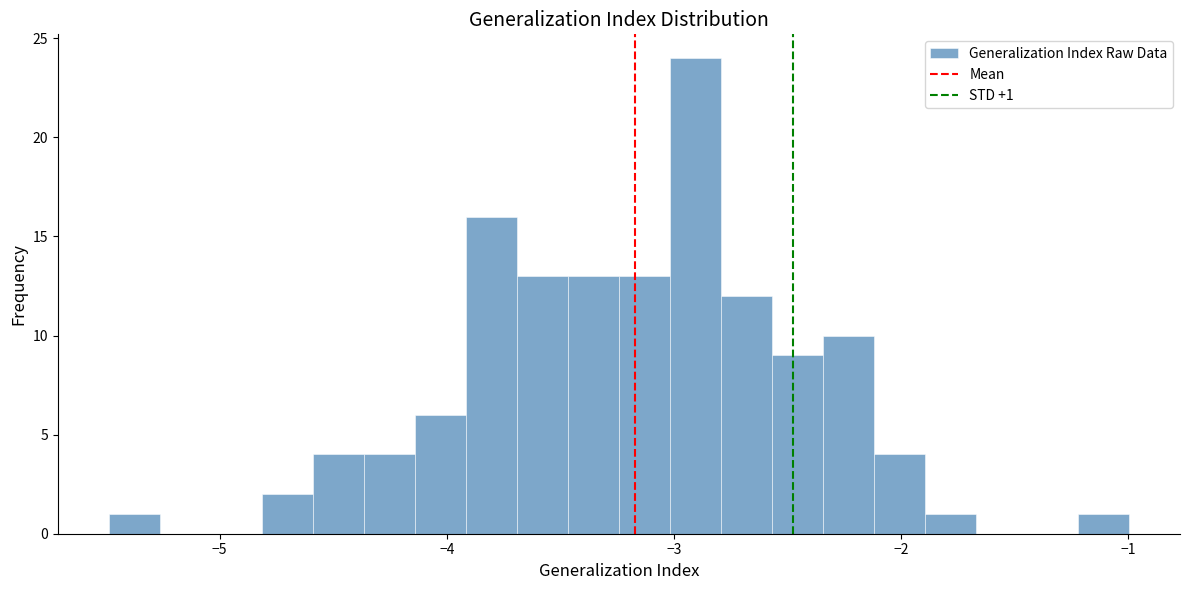

Around what value on the x-axis is the tallest bar? Give the approximate position of its centre, as read against the axis.

-2.9